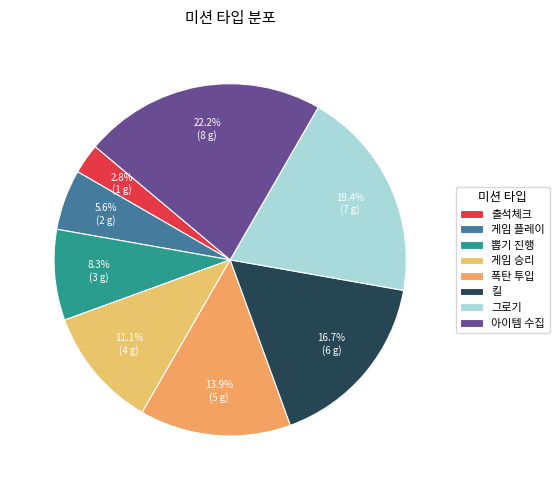

How many slices are in this pie chart?

8